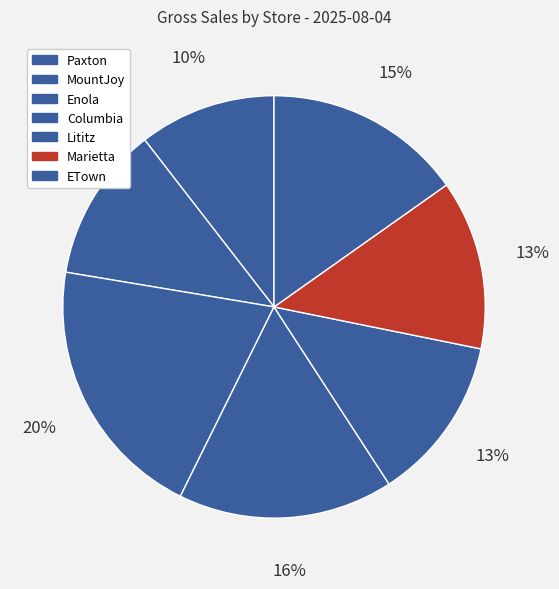

What is the ratio of the value at MountJoy to the value at ETown?

0.8